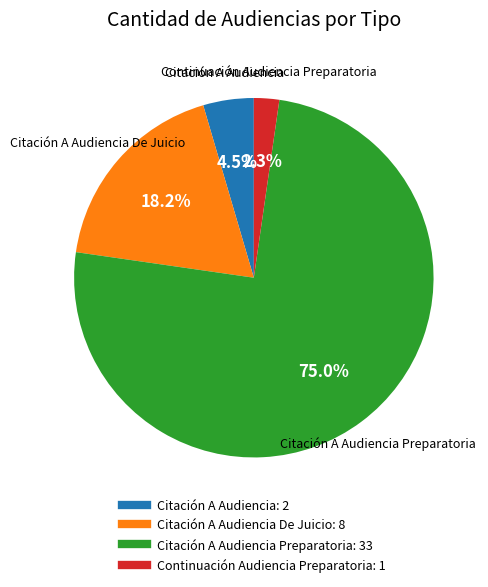

How many slices are in this pie chart?

4